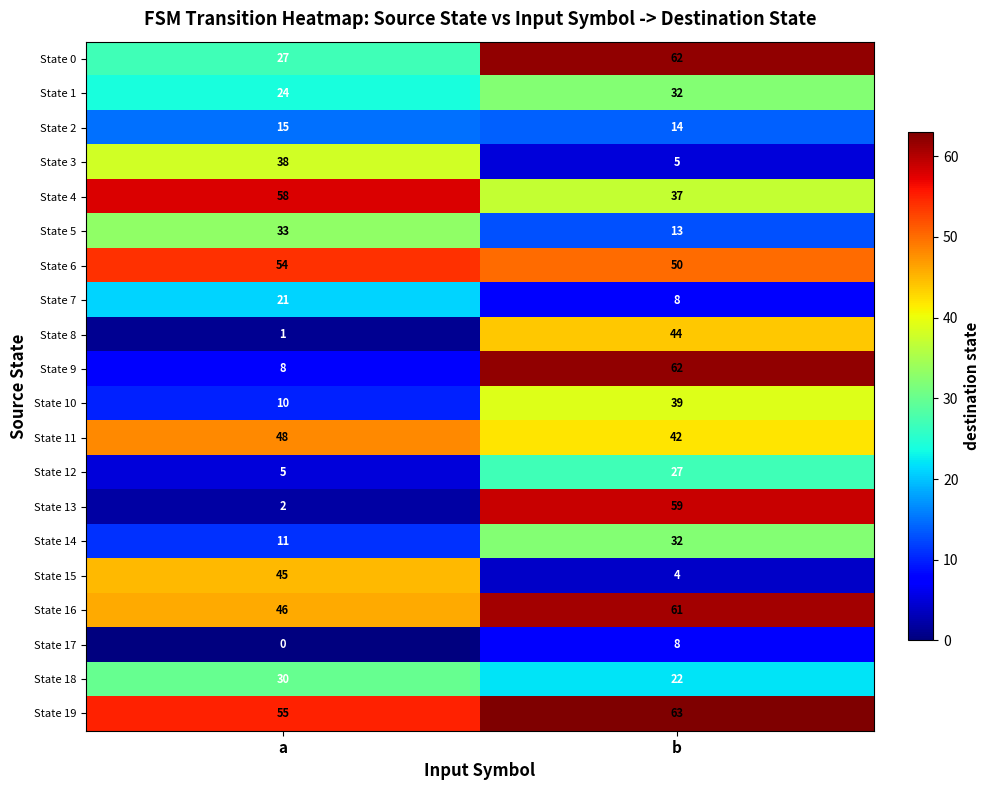

Rank the categories by State 13 value from lowest to highest.

a, b